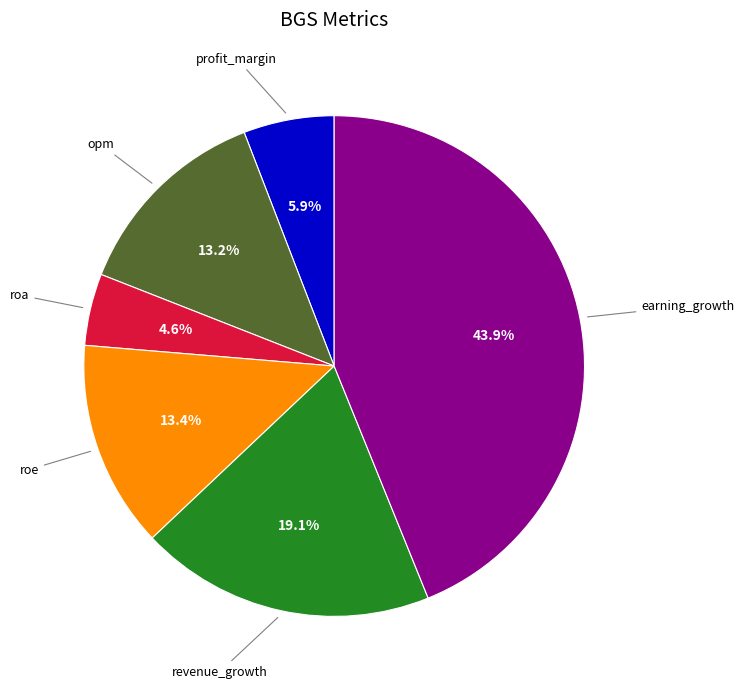

Does any single category account for the majority?

No